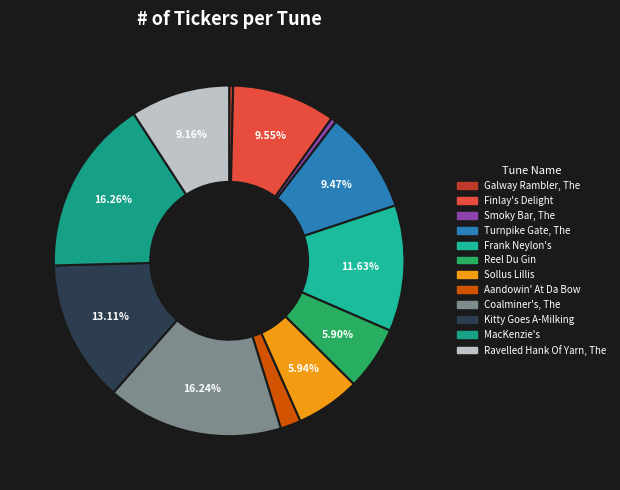

What is the change in value from Smoky Bar, The to Kitty Goes A-Milking?

+21656